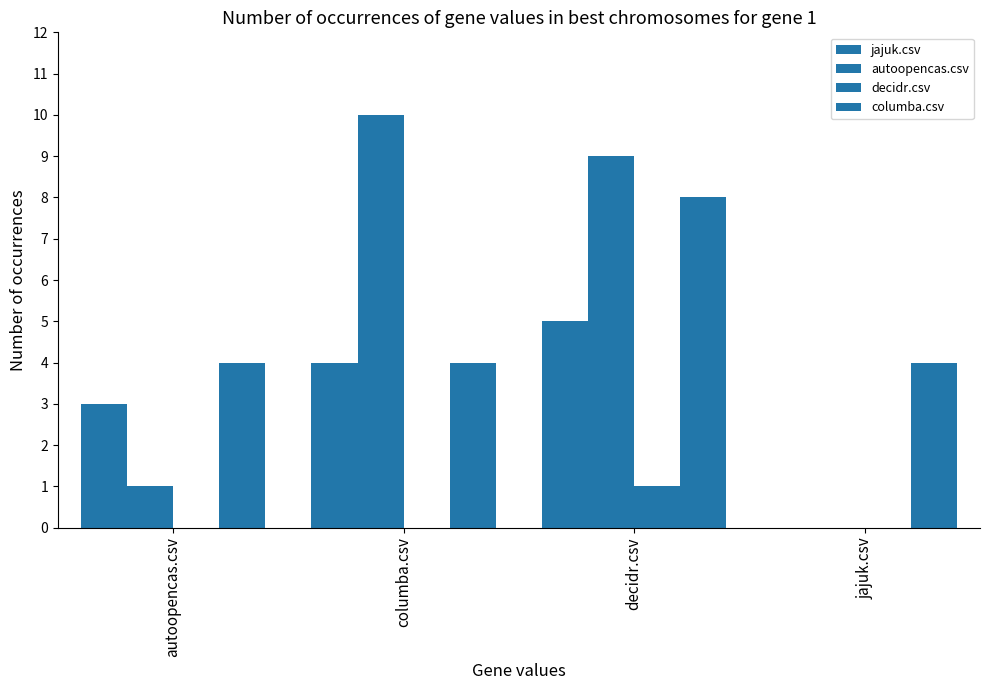

How many data points does each series have?

4